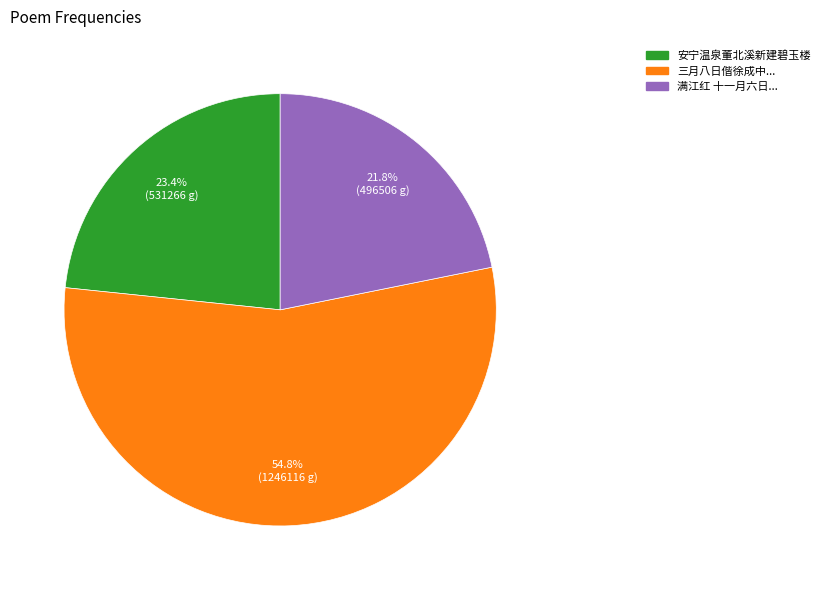

Does any single category account for the majority?

Yes